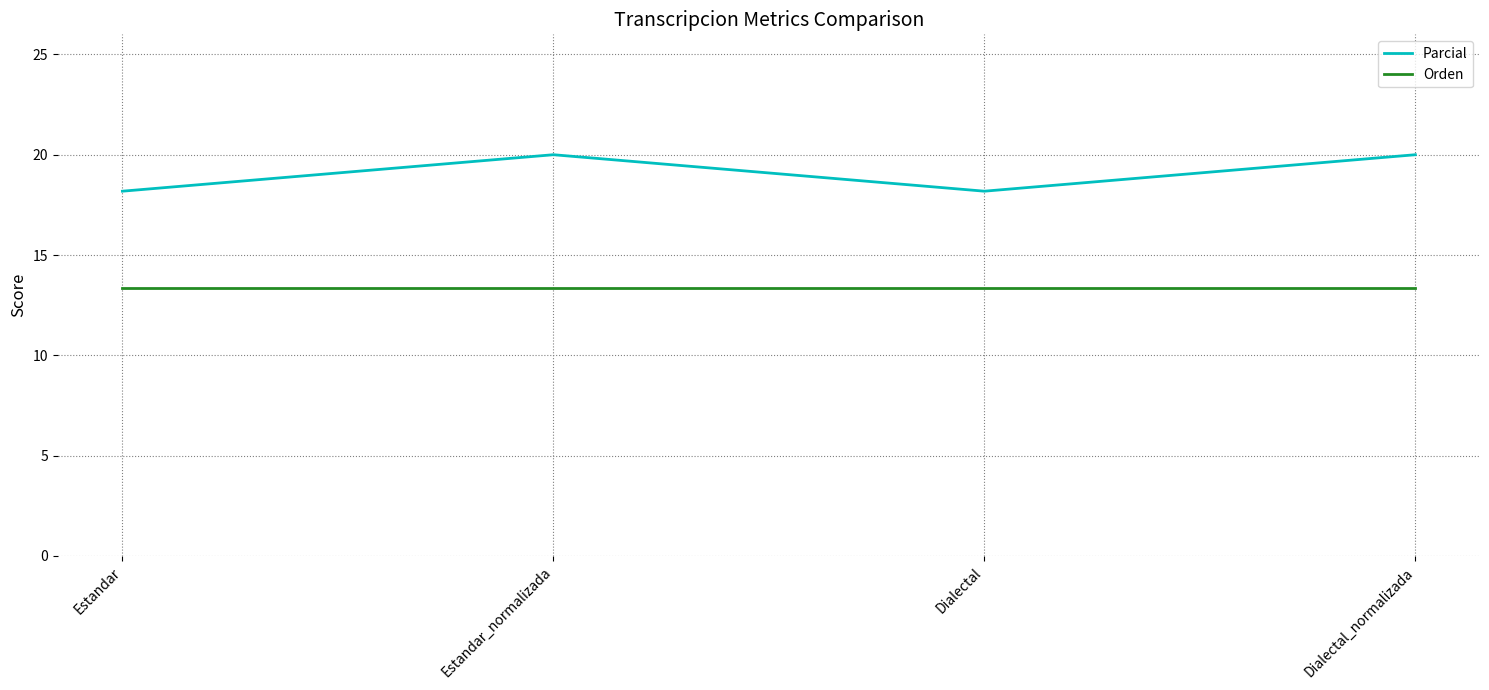

List the series in order of their overall mean, lowest first.

Orden, Parcial